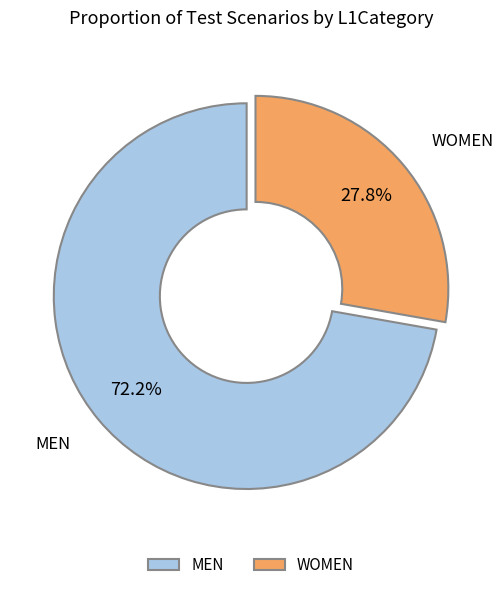

To the nearest percent, what portion does MEN represent?

72%